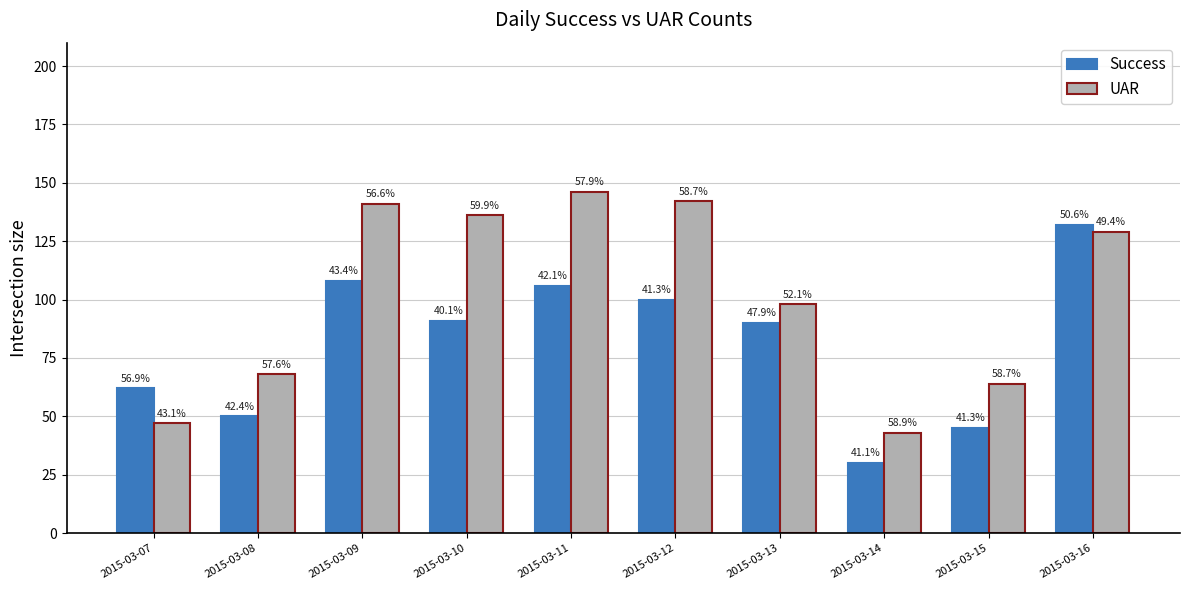

The Success series shows 50 at 2015-03-08. True or false?

True